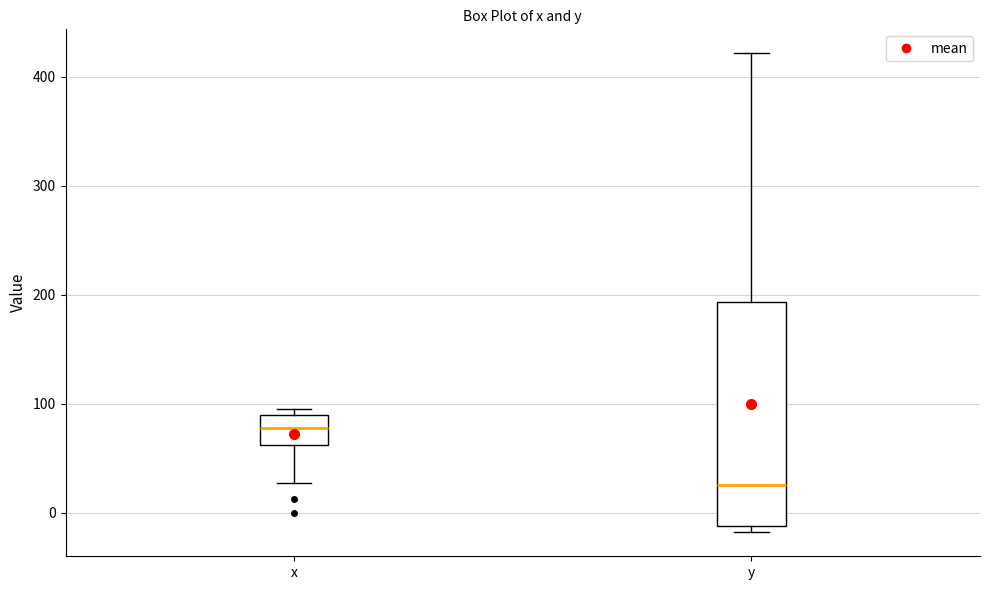

Which box is the tallest, from its lower edge to its upper edge?

y